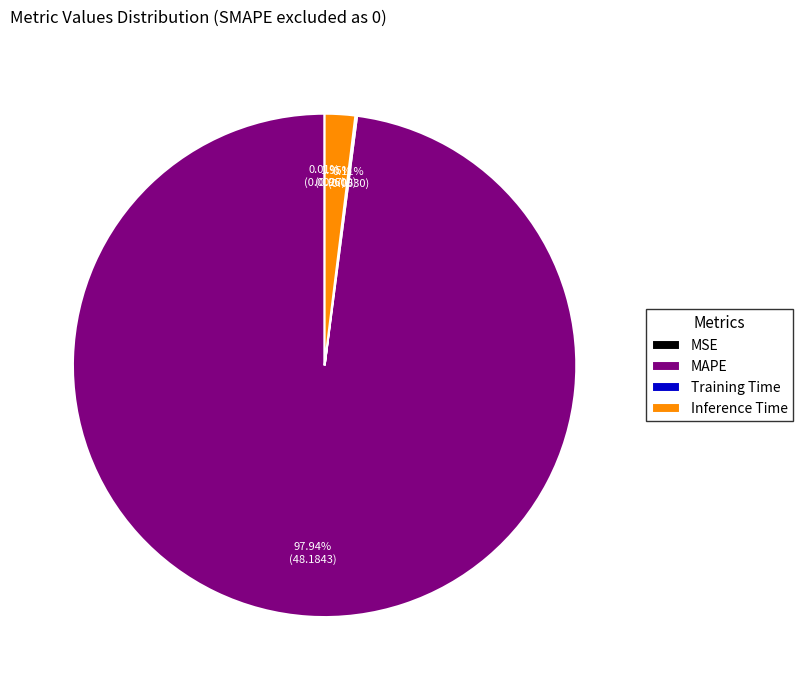

To the nearest percent, what is the difference between the MAPE and Inference Time slice percentages?

96%